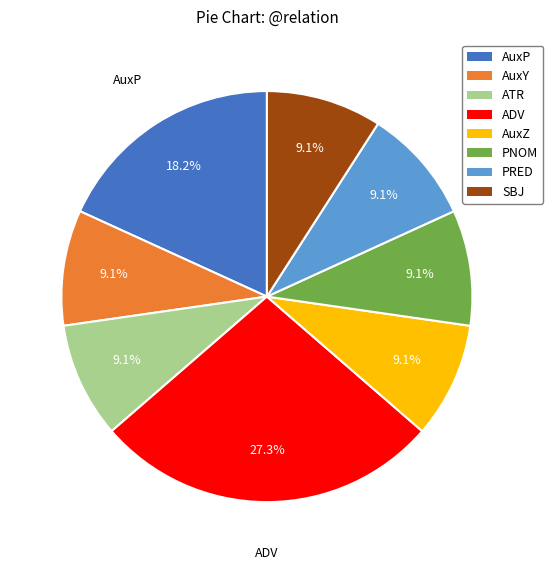

To the nearest percent, what is the combined percentage of AuxZ and PRED?

18%